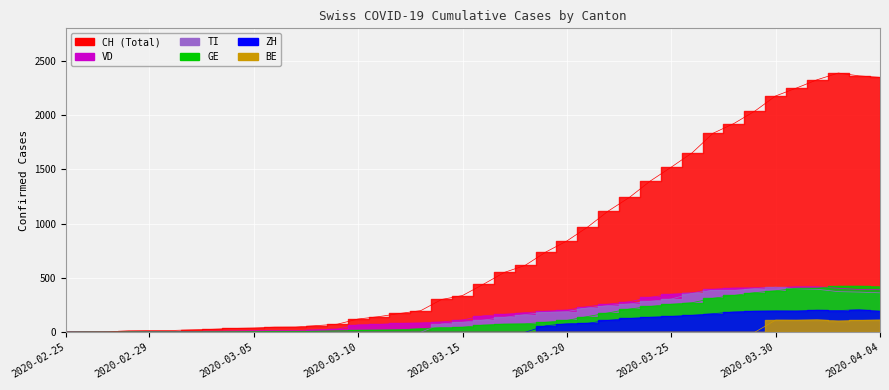

Where is the first local maximum for ZH?

2020-03-30